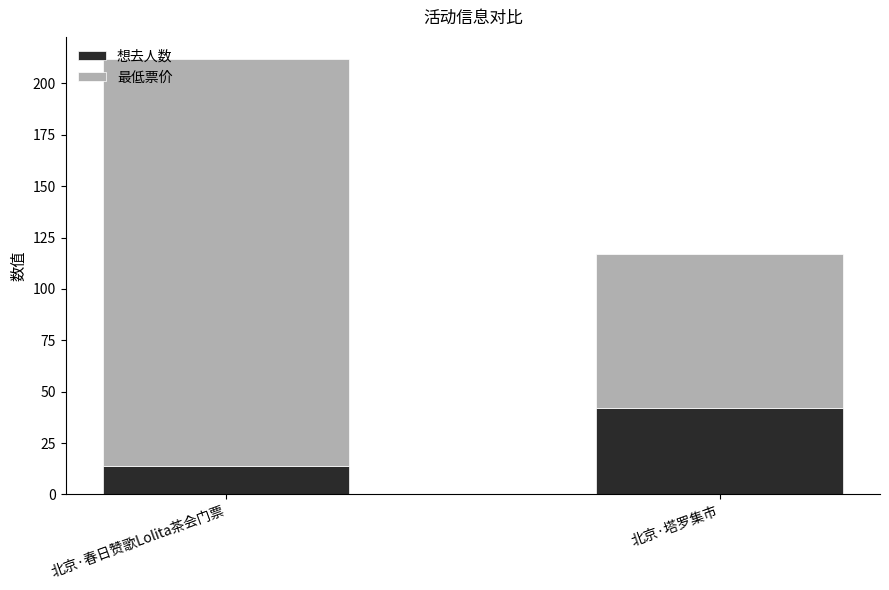

The 想去人数 series shows 42 at 北京·塔罗集市. True or false?

True